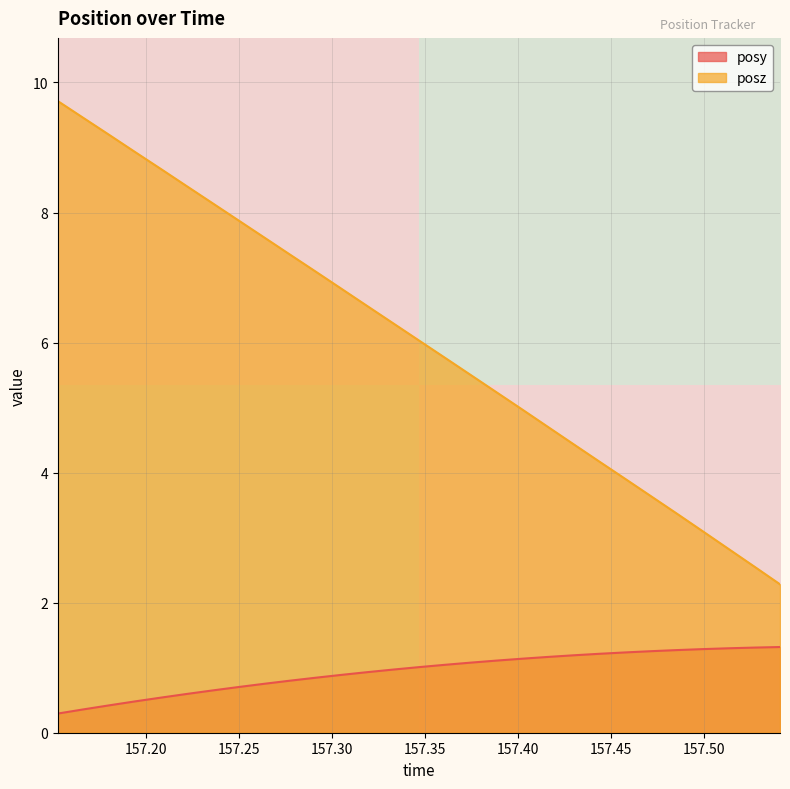

What is the minimum value for posy?

0.3